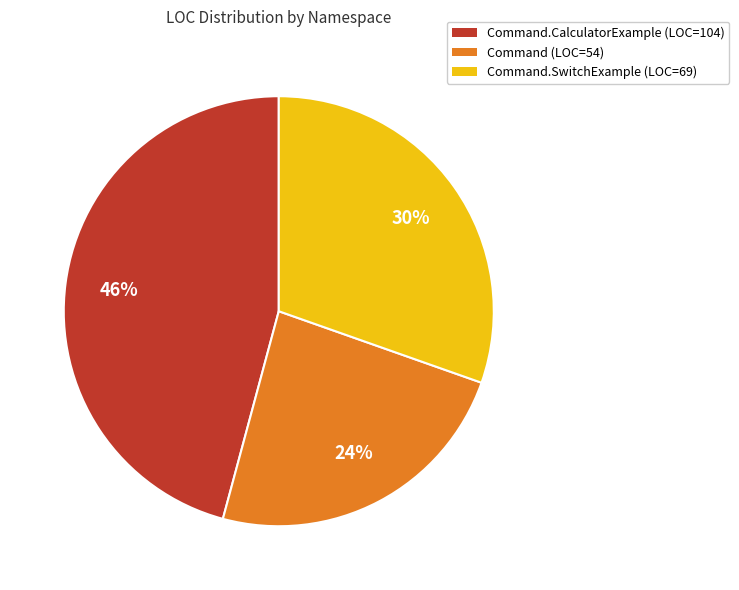

Does any single category account for the majority?

No